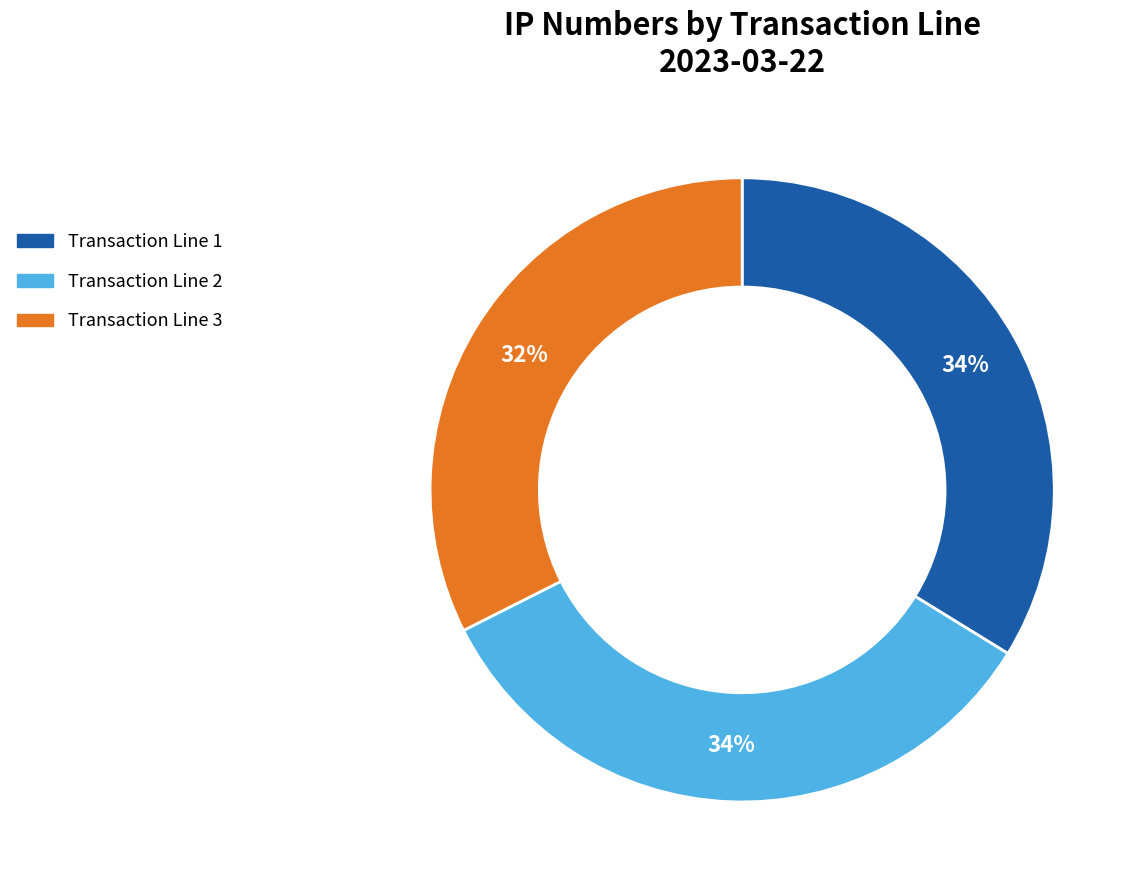

Between Transaction Line 3 and Transaction Line 2, which is larger?

Transaction Line 2